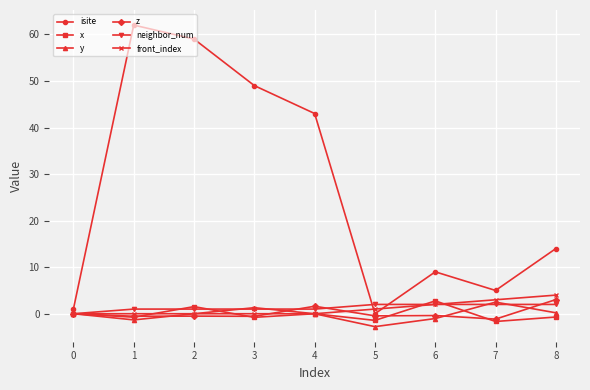

Which series has the largest range (max minus min)?

isite